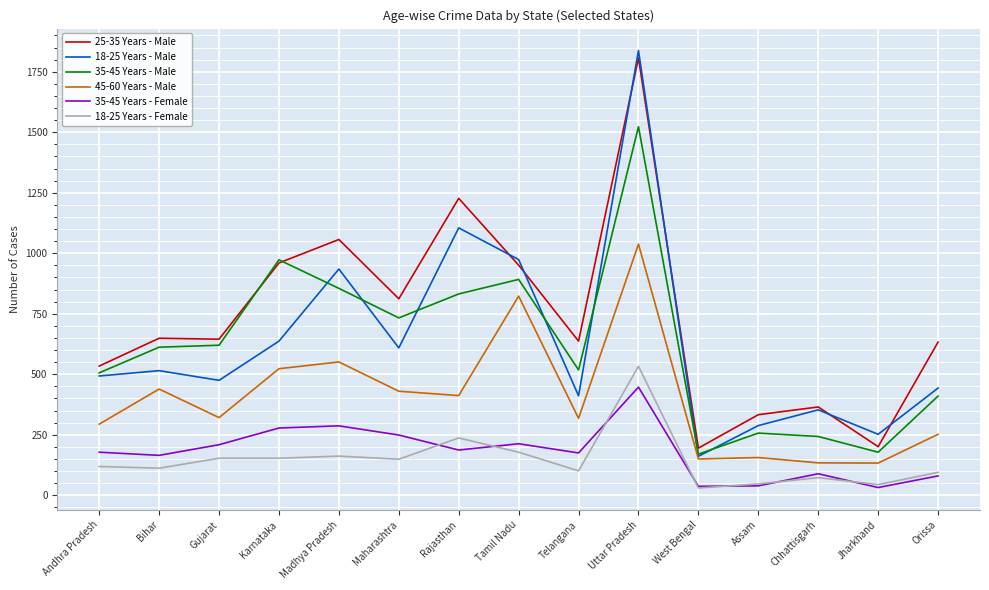

List the series in order of their peak value, lowest first.

35-45 Years - Female, 18-25 Years - Female, 45-60 Years - Male, 35-45 Years - Male, 25-35 Years - Male, 18-25 Years - Male